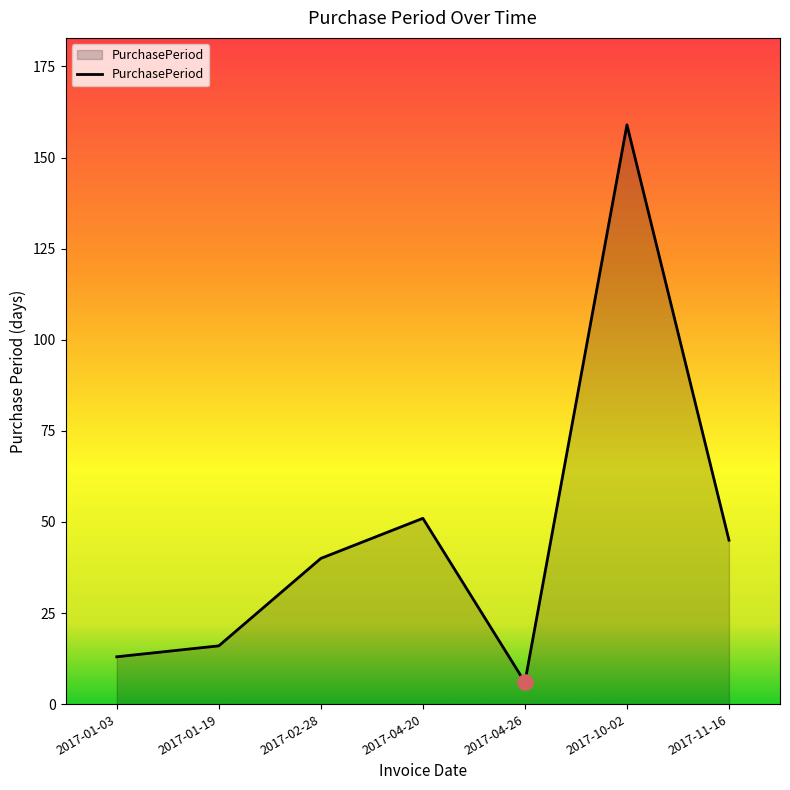

What is the change in value from 2017-02-28 to 2017-10-02?

+119